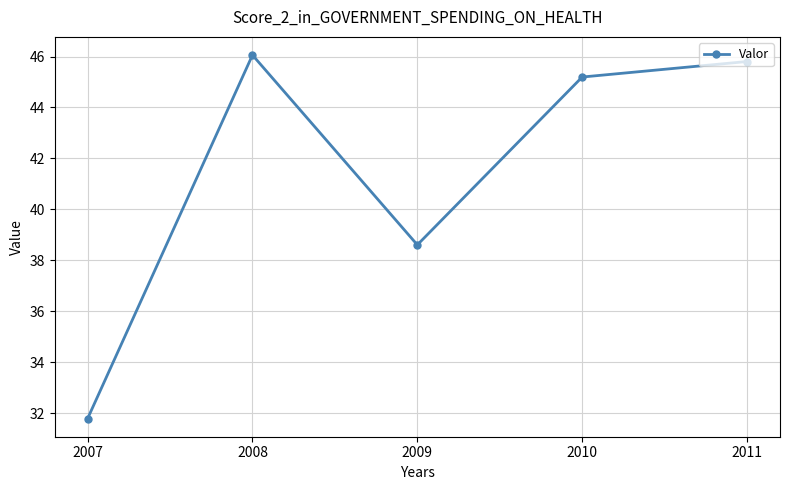

Between 2008 and 2009, which is larger?

2008